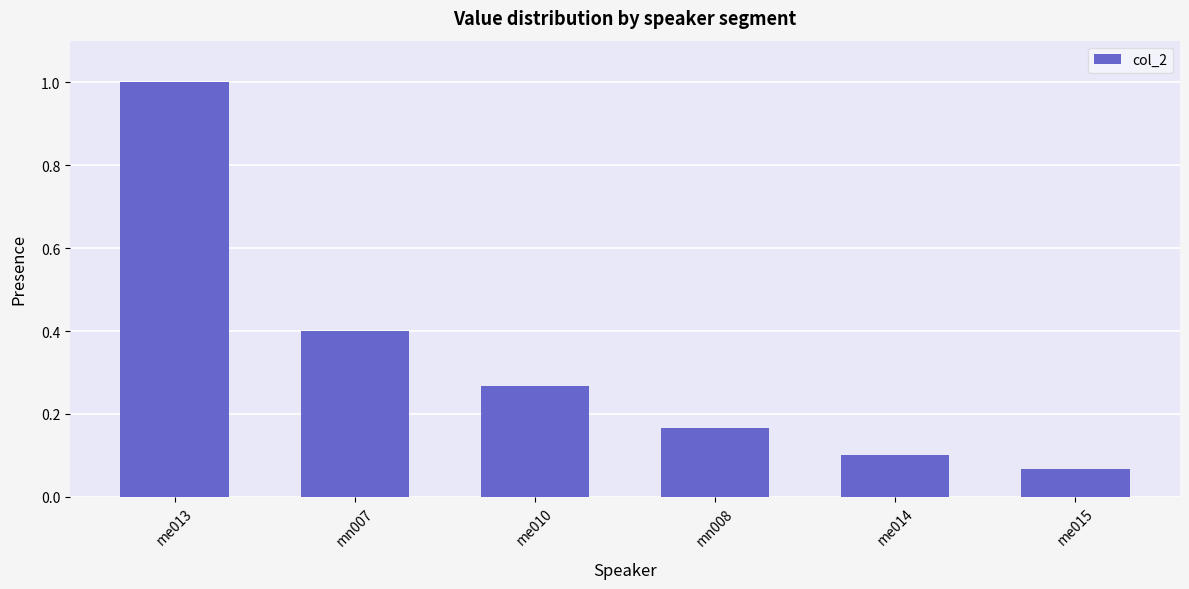

At which category does the chart reach its peak across all series?

me013